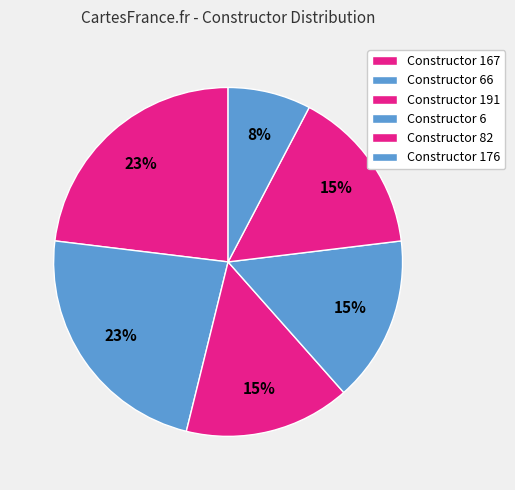

Which category has the biggest portion of the pie?

66